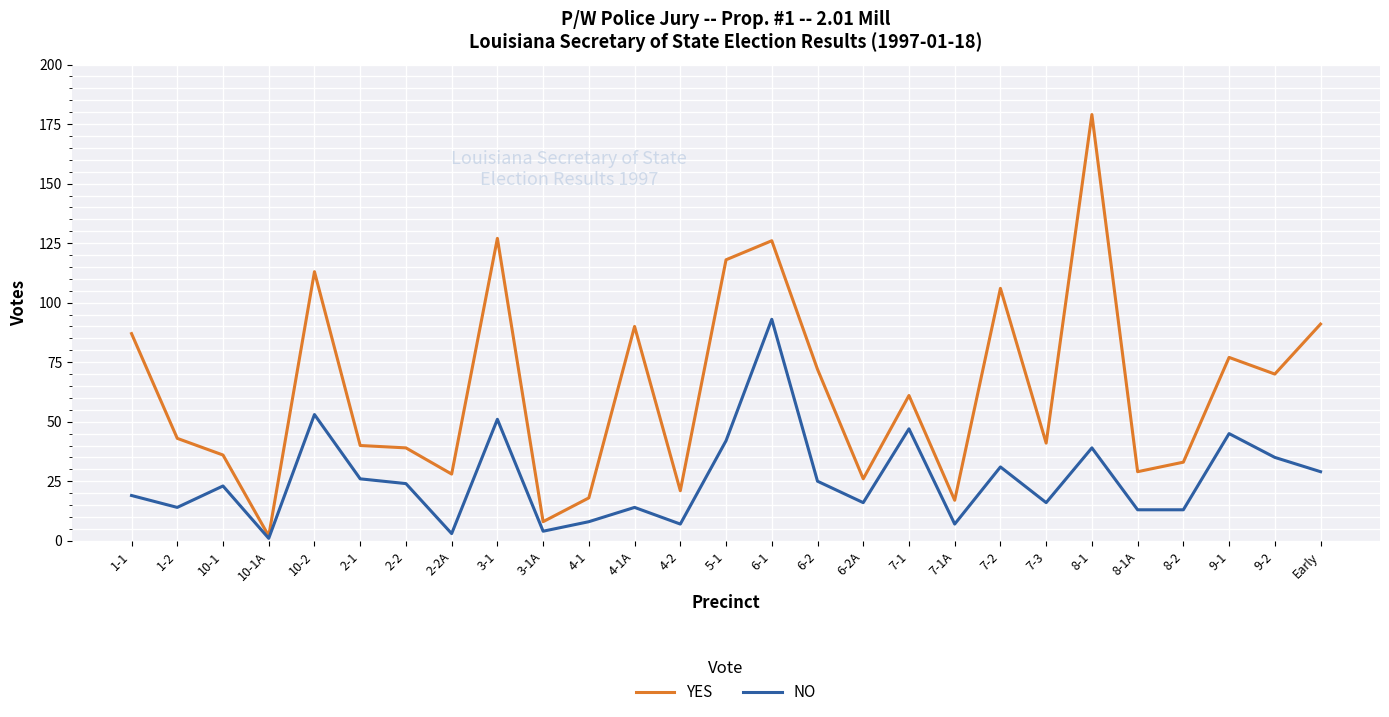

What is the difference between the second highest and minimum values in the NO series?

52